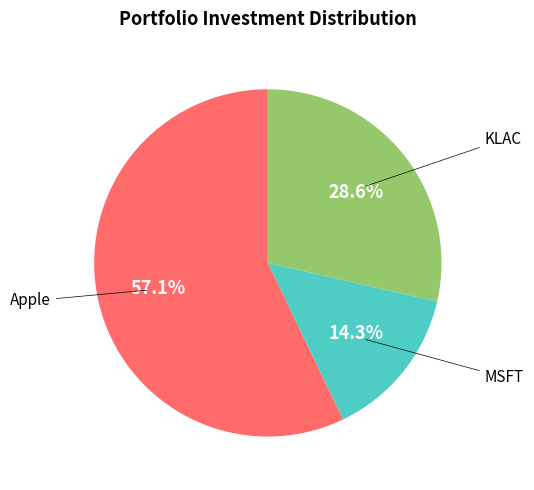

Is there a majority slice in this chart?

Yes